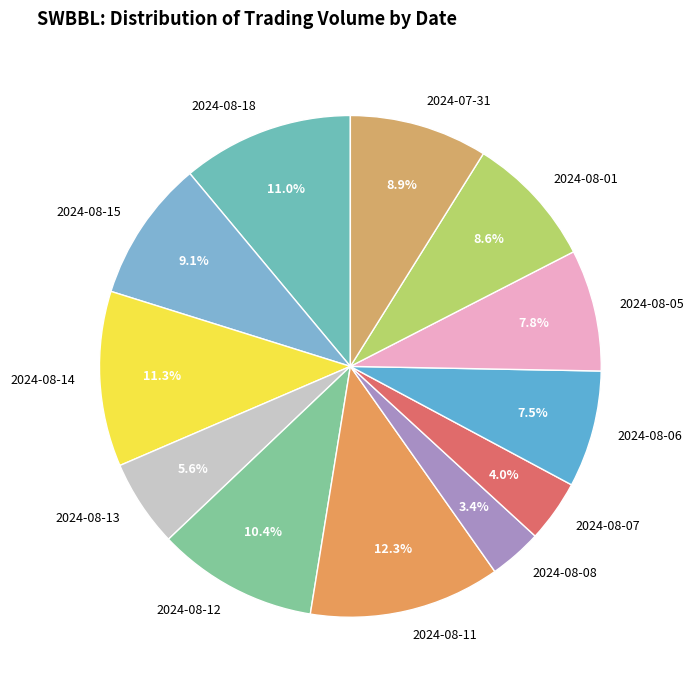

The 2024-08-13 slice represents 13% of the pie. True or false?

False